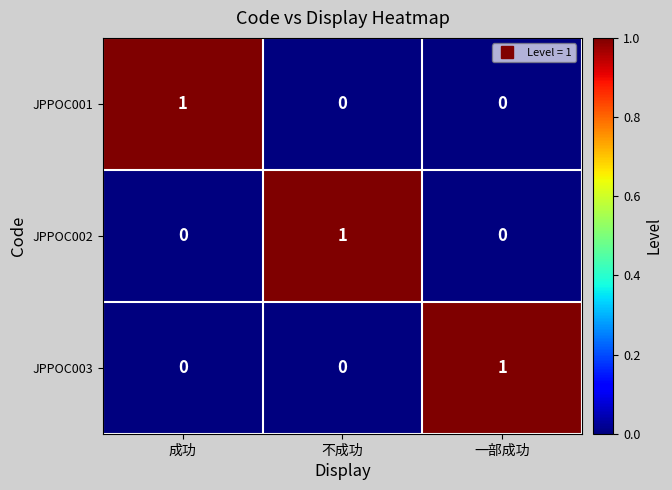

At which label does JPPOC003 reach its peak?

一部成功